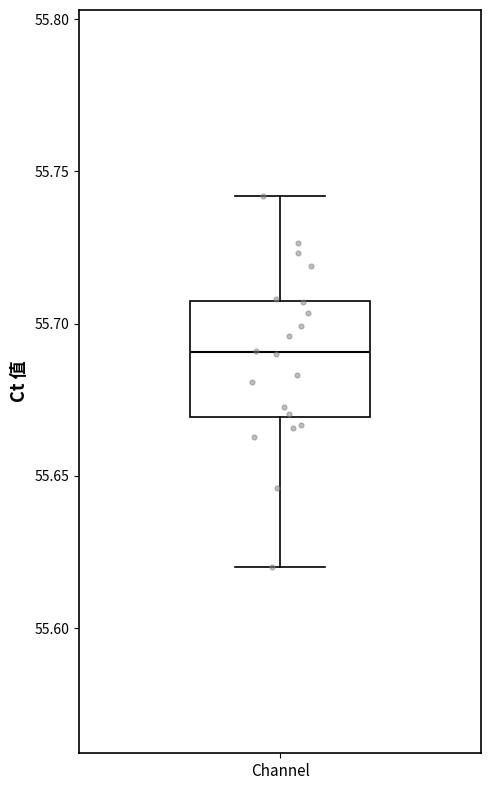

Read this box plot against the y-axis: the position of the median line, the range covered by the box, and the ends of both whiskers. The values are not printed on the chart, so give them approximately, as read against the axis.

median 55.690, box 55.670 to 55.705, whiskers 55.620 to 55.740